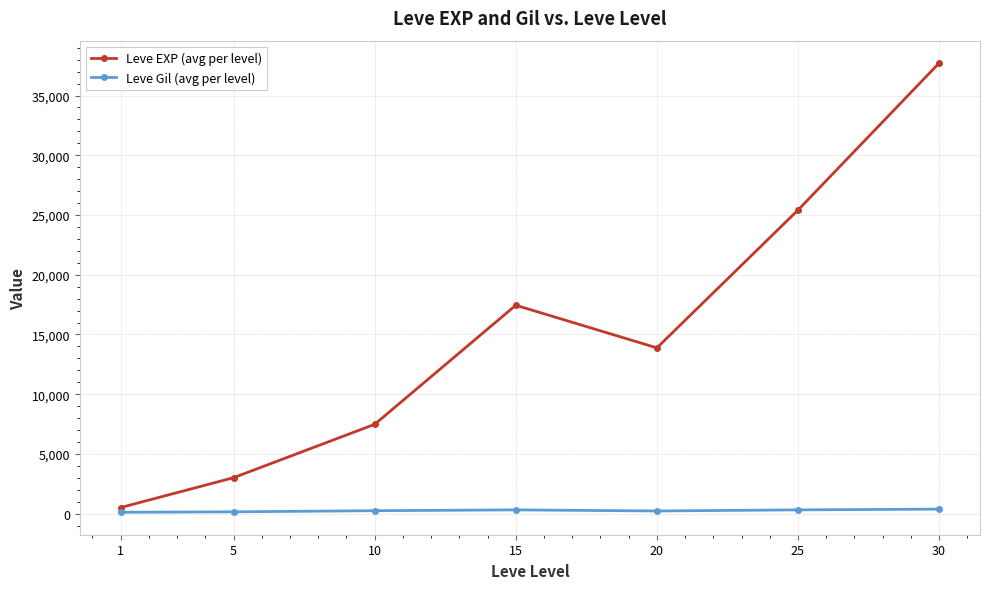

Is the value of Leve Gil (avg per level) at 20 greater than the value of Leve EXP (avg per level) at 30?

No